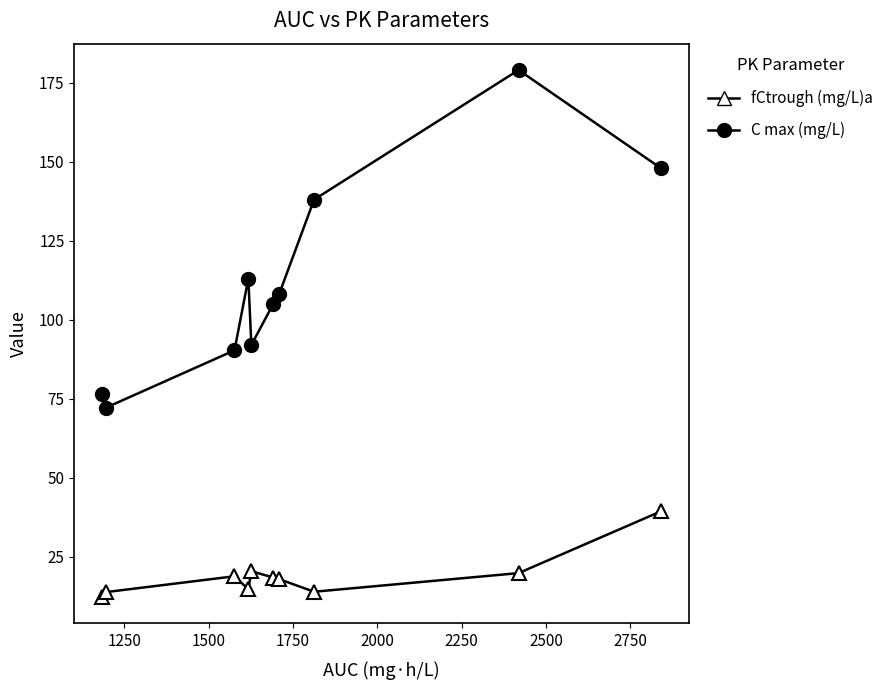

At how many categories does at least one series exceed 115?

3